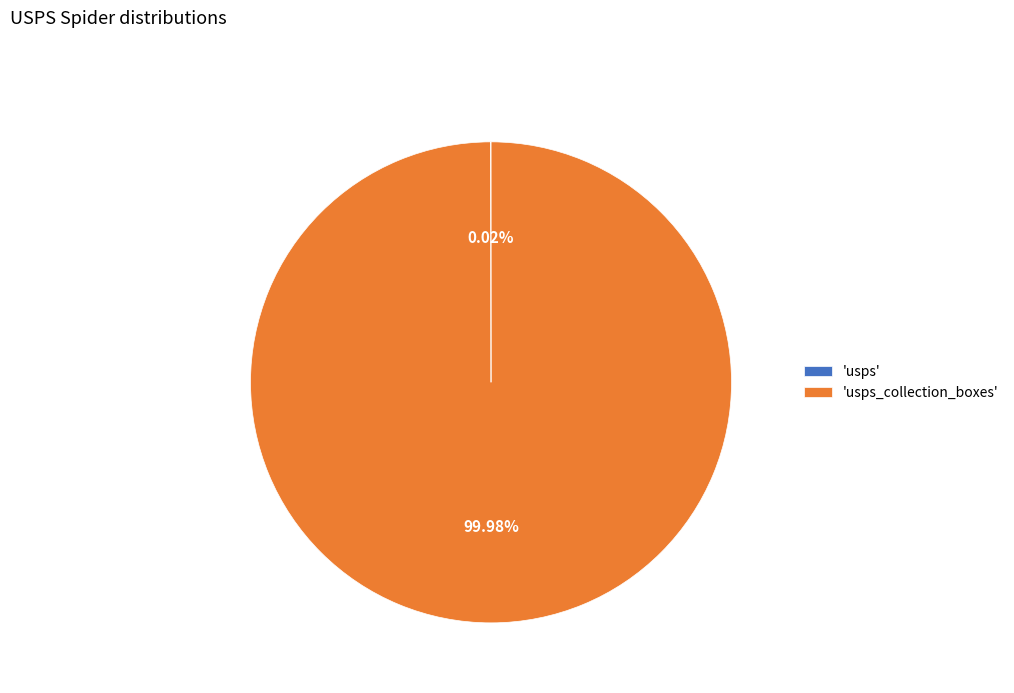

Which category has the biggest portion of the pie?

'usps_collection_boxes'